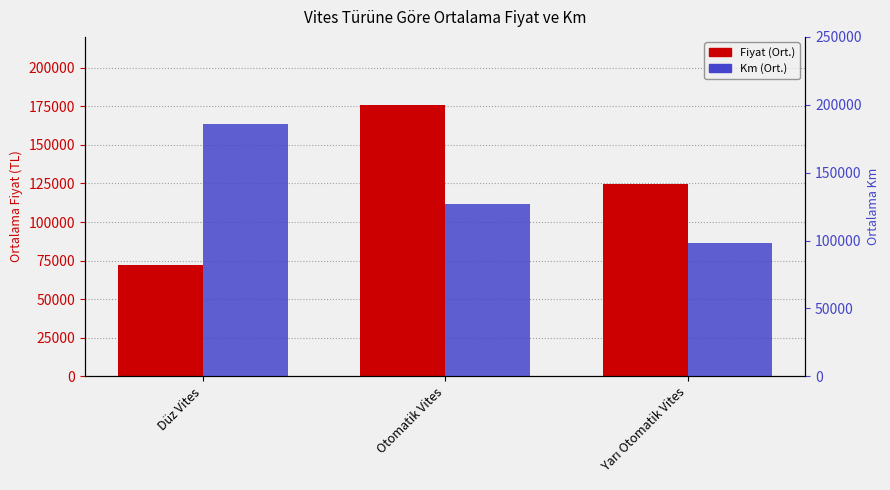

How many values in the Fiyat (Ort.) series exceed 124500?

1